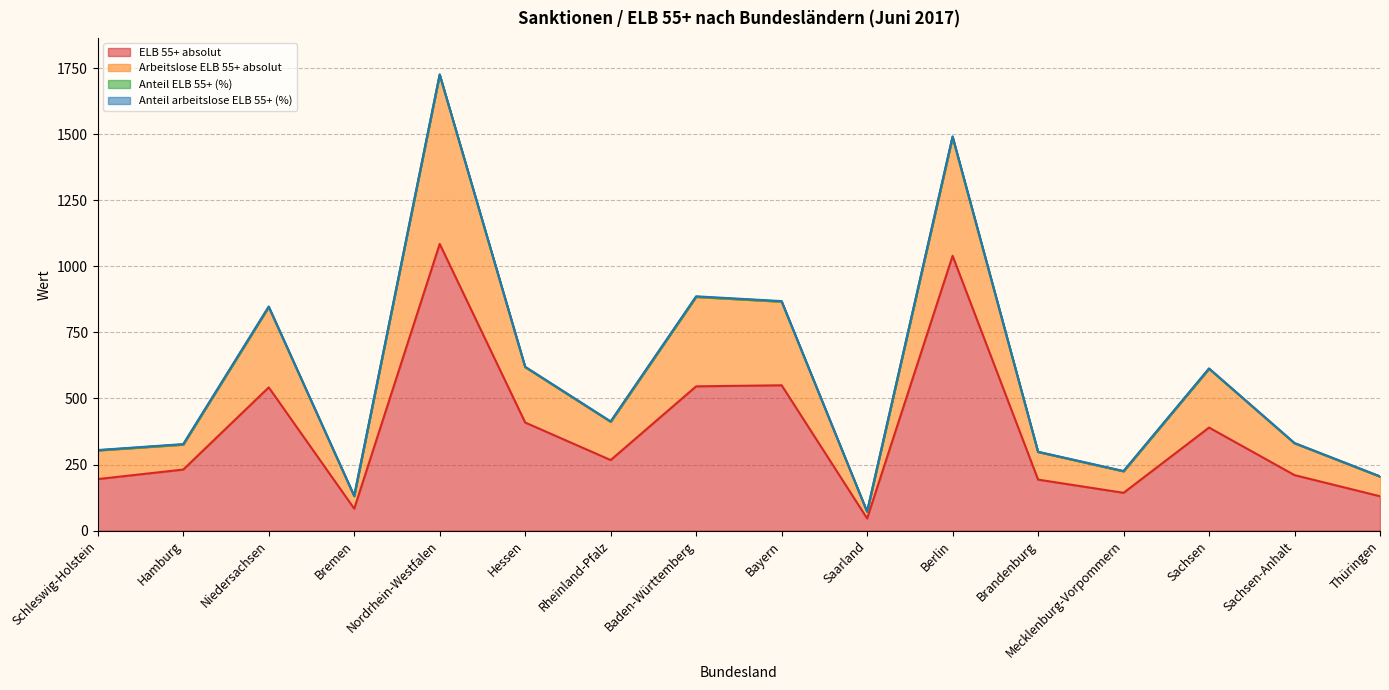

At which category is the sum across all series the highest?

Nordrhein-Westfalen